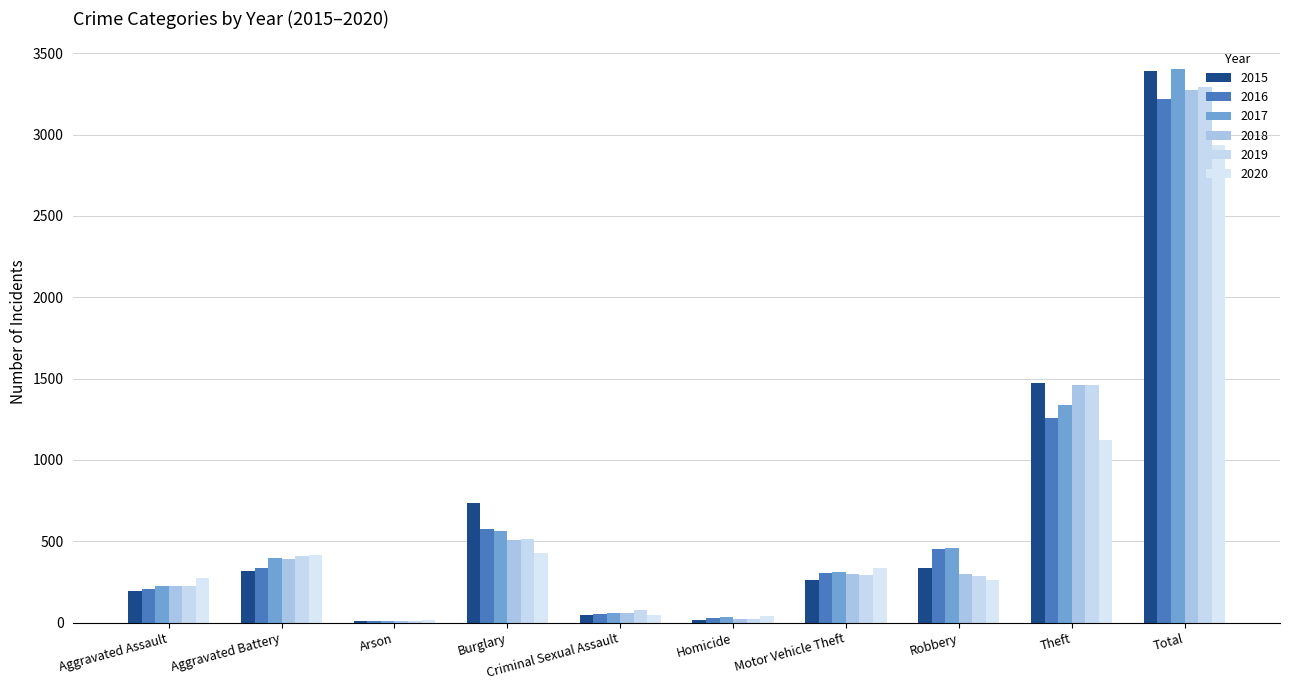

At which category is the sum across all series the highest?

Total